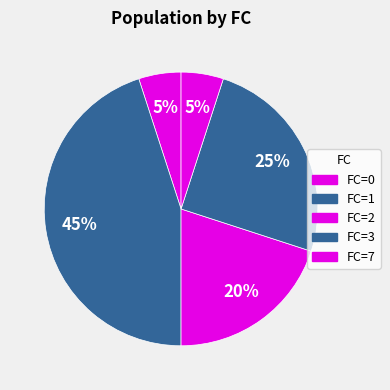

Rank the categories by value from highest to lowest.

1, 3, 2, 0, 7